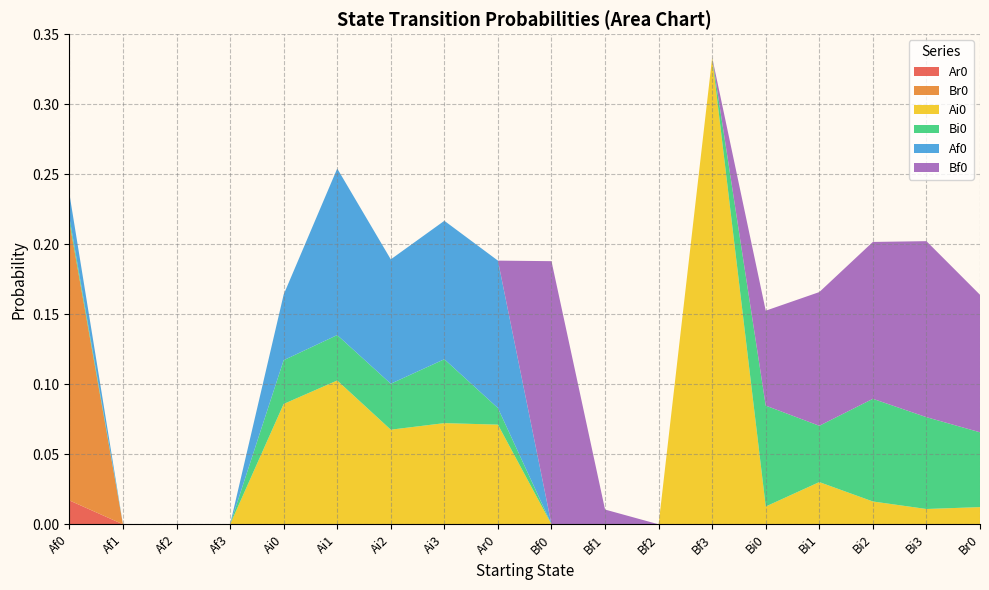

Reading left to right, transcribe all the data shown in this chart.

Ar0: 0.0	0.0	0.0	0.0	0.0	0.0	0.0	0.0	0.0	0.0	0.0	0.0	0.0	0.0	0.0	0.0	0.0	0.0
Br0: 0.2	0.0	0.0	0.0	0.0	0.0	0.0	0.0	0.0	0.0	0.0	0.0	0.0	0.0	0.0	0.0	0.0	0.0
Ai0: 0.0	0.0	0.0	0.0	0.1	0.1	0.1	0.1	0.1	0.0	0.0	0.0	0.3	0.0	0.0	0.0	0.0	0.0
Bi0: 0.0	0.0	0.0	0.0	0.0	0.0	0.0	0.0	0.0	0.0	0.0	0.0	0.0	0.1	0.0	0.1	0.1	0.1
Af0: 0.0	0.0	0.0	0.0	0.0	0.1	0.1	0.1	0.1	0.0	0.0	0.0	0.0	0.0	0.0	0.0	0.0	0.0
Bf0: 0.0	0.0	0.0	0.0	0.0	0.0	0.0	0.0	0.0	0.2	0.0	0.0	0.0	0.1	0.1	0.1	0.1	0.1